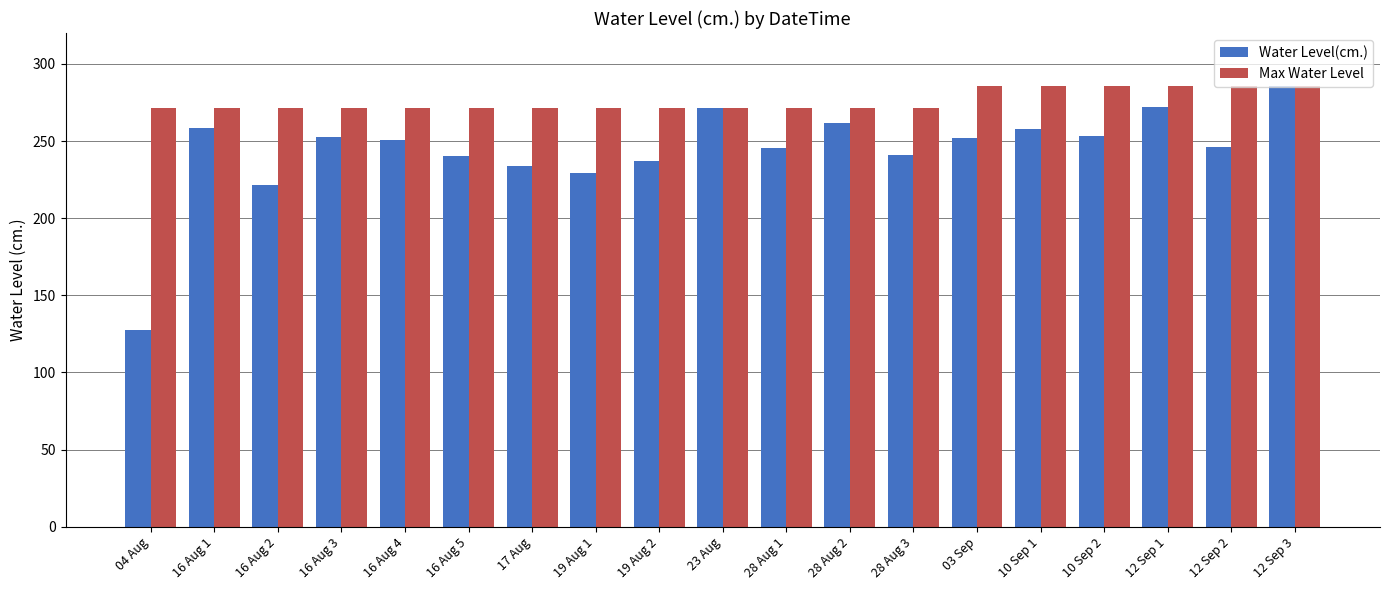

Rank the series at 28 Aug 2 from highest to lowest value.

Max Water Level, Water Level(cm.)